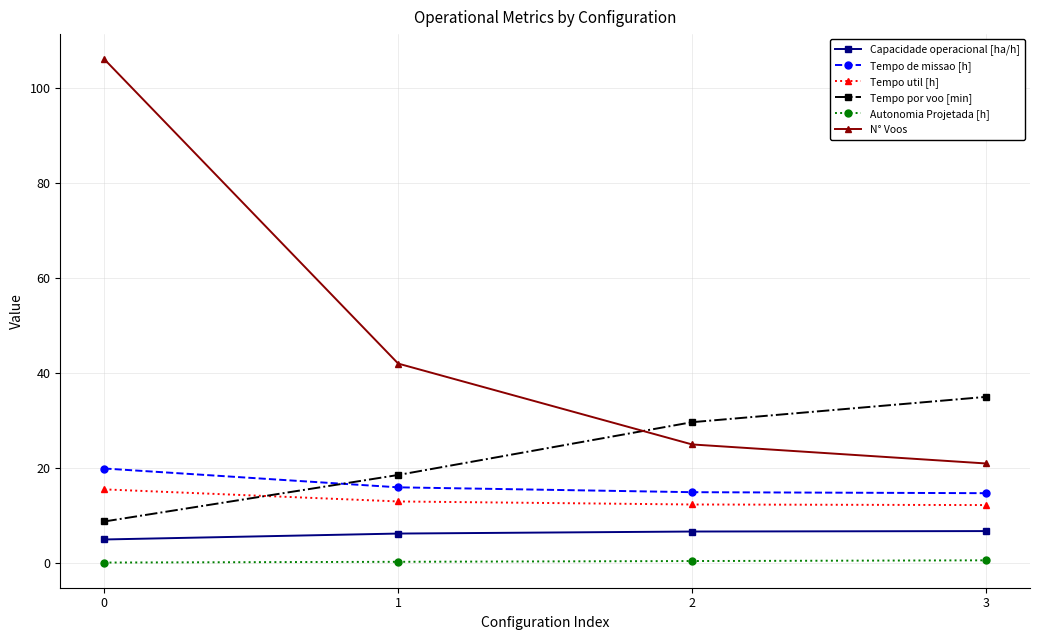

What is the difference between the N° Voos values at 2 and 3?

4.0